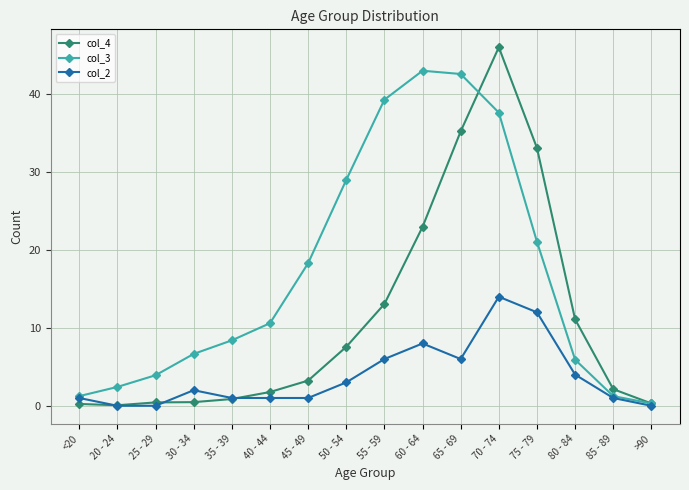

What is the average value of the col_2 series?

3.8